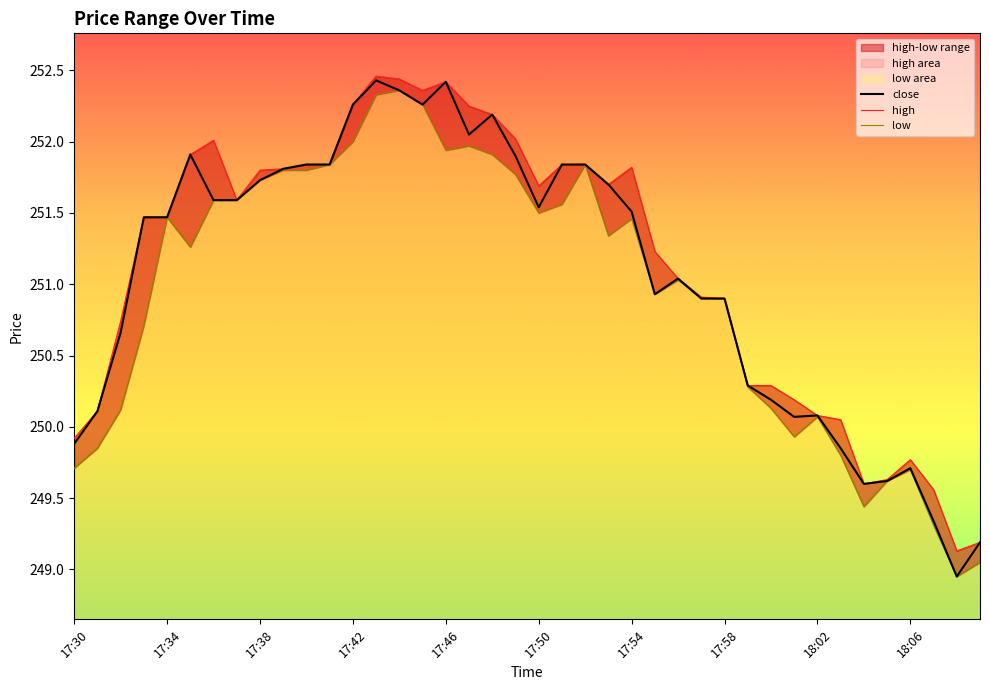

What is the highest value of the close series?

252.4